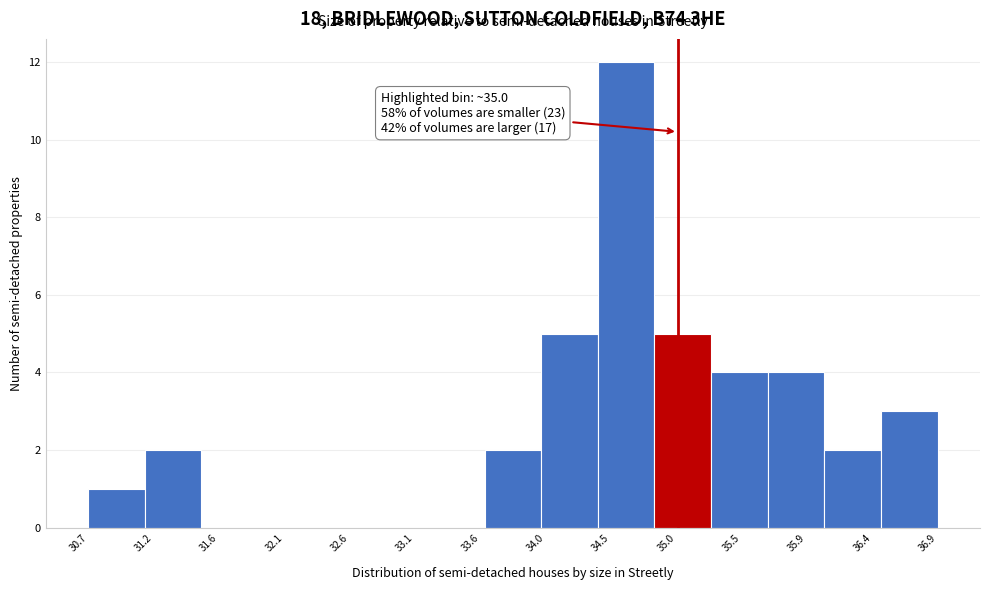

Which range on the x-axis has the tallest bar?

34.40 to 34.85